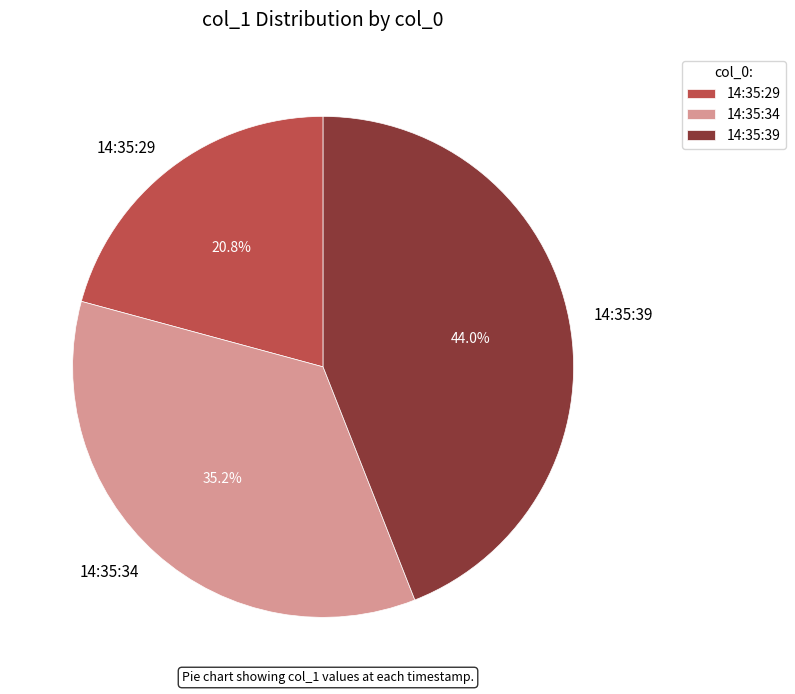

Approximately how many times larger is the value at 14:35:29 compared to 14:35:34?

0.6